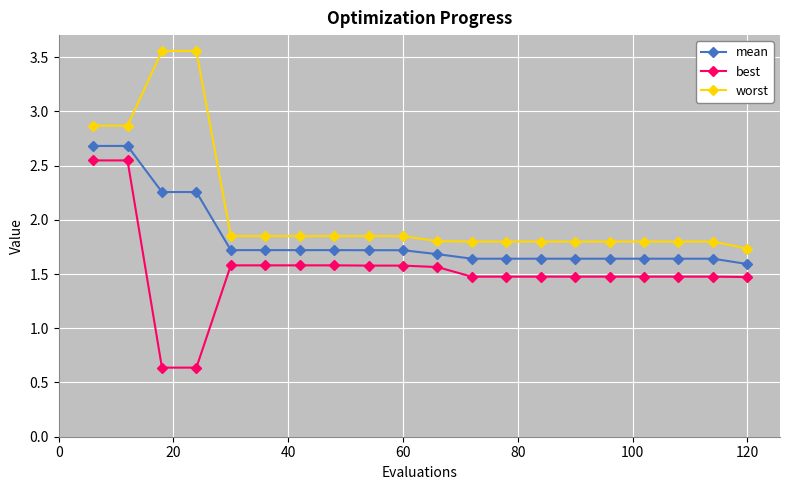

True or false: worst and best intersect in this chart.

False